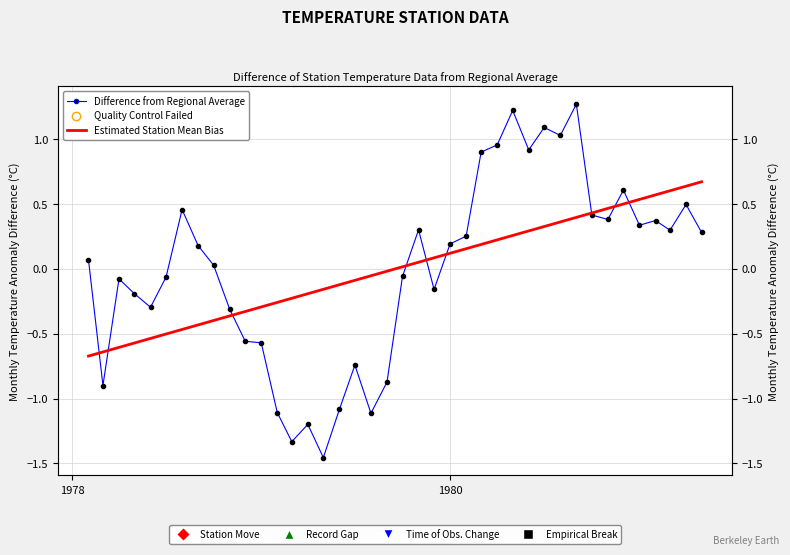

At how many categories does at least one series exceed -1?

40